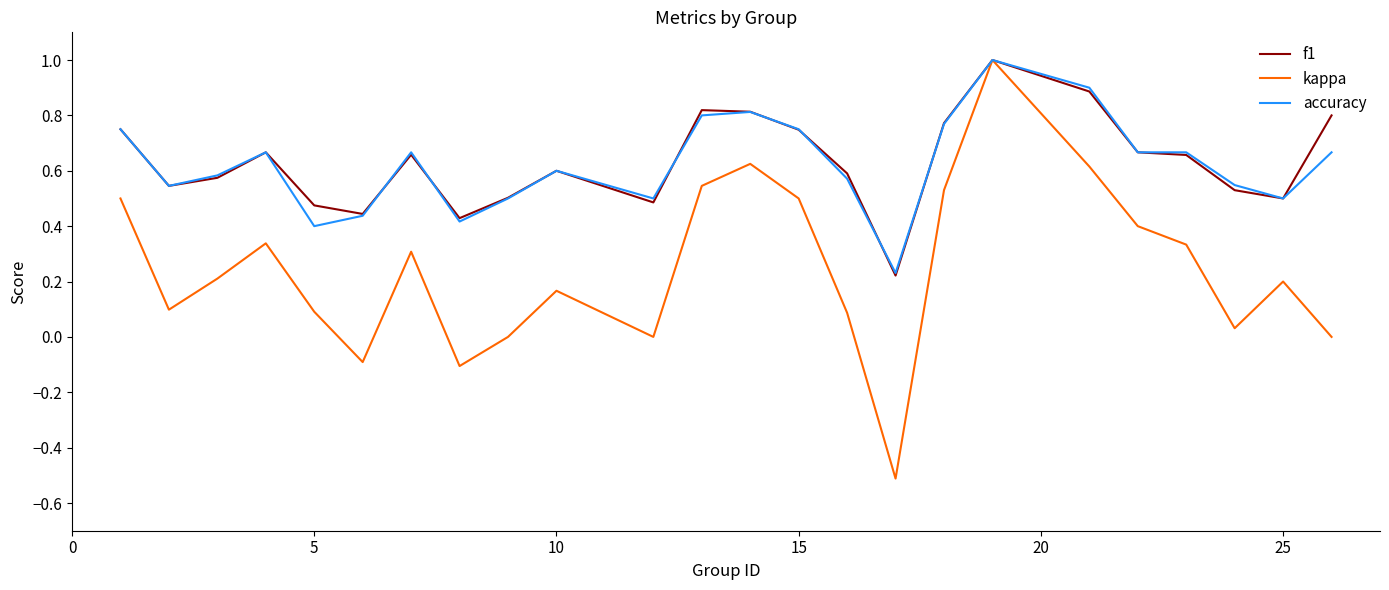

Which series has the largest range (max minus min)?

kappa